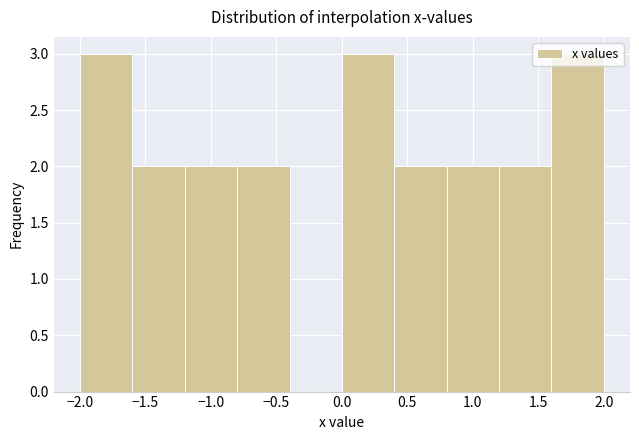

What is the height of the bar covering -1.6 to -1.2 on the x-axis? The values are not printed on the chart, so give them approximately, as read against the axis.

2